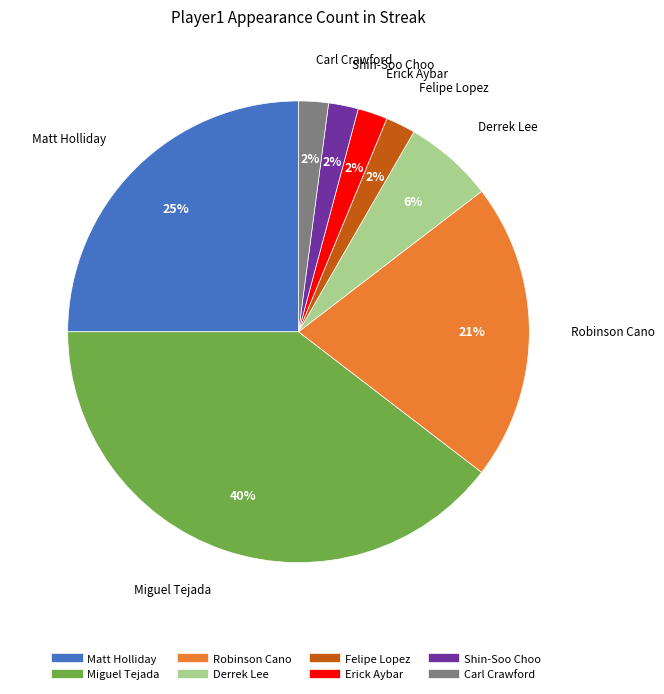

Between Miguel Tejada and Carl Crawford, which is larger?

Miguel Tejada